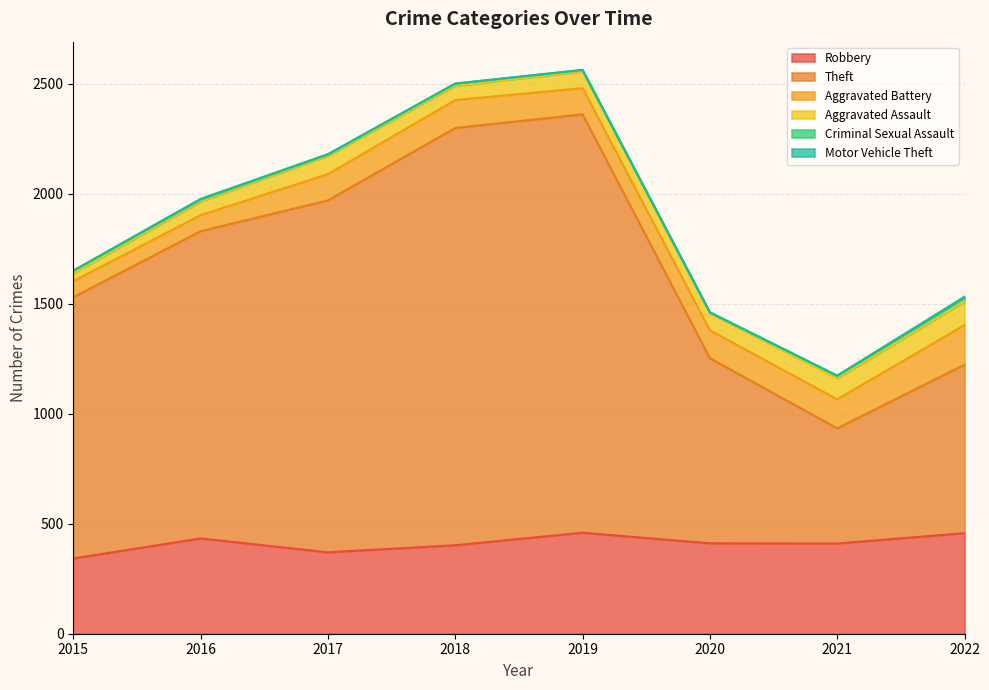

Between 2016 and 2020, which series saw the biggest shift?

Theft